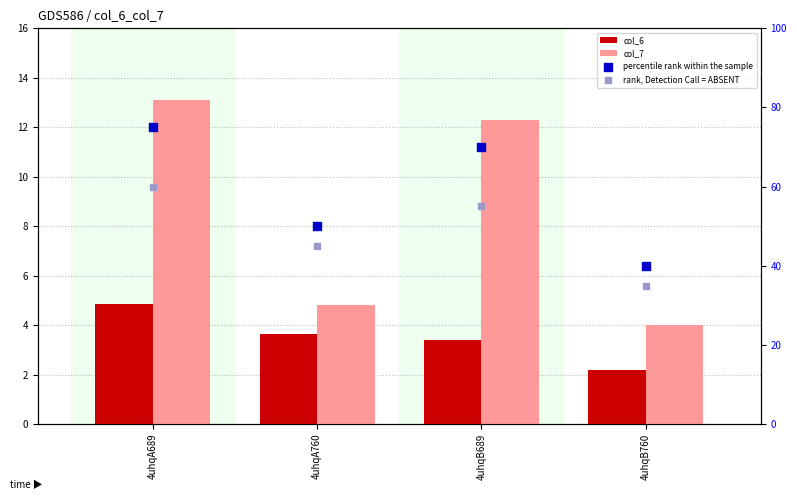

At how many categories does at least one series exceed 45?

3